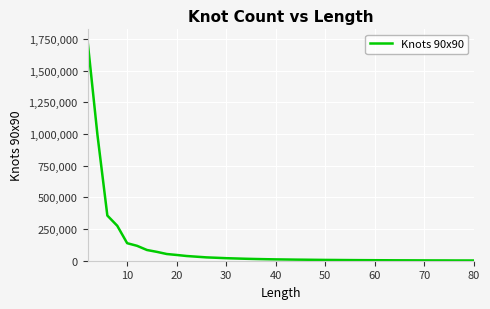

What is the maximum value shown in the chart?

1740573